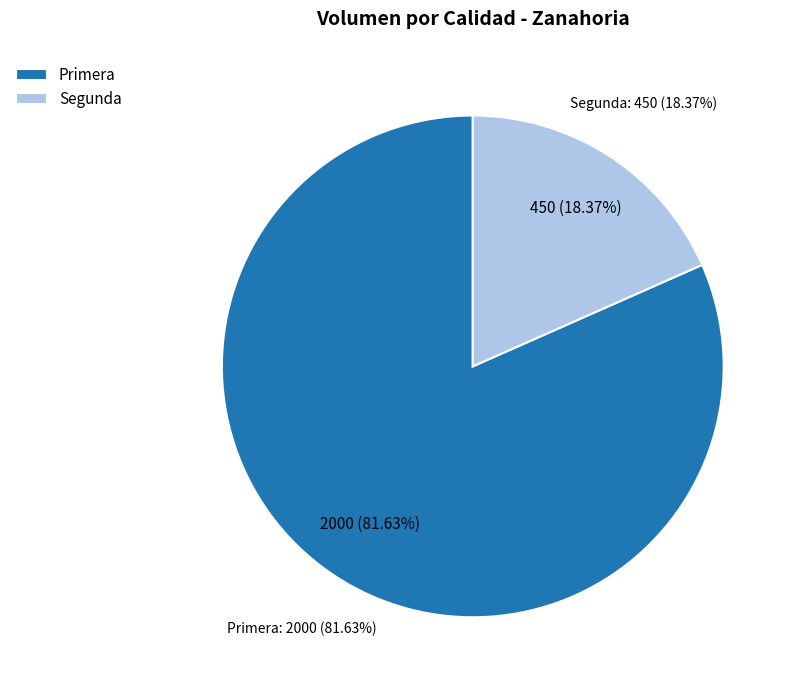

Which slice represents more than half of the pie?

Primera